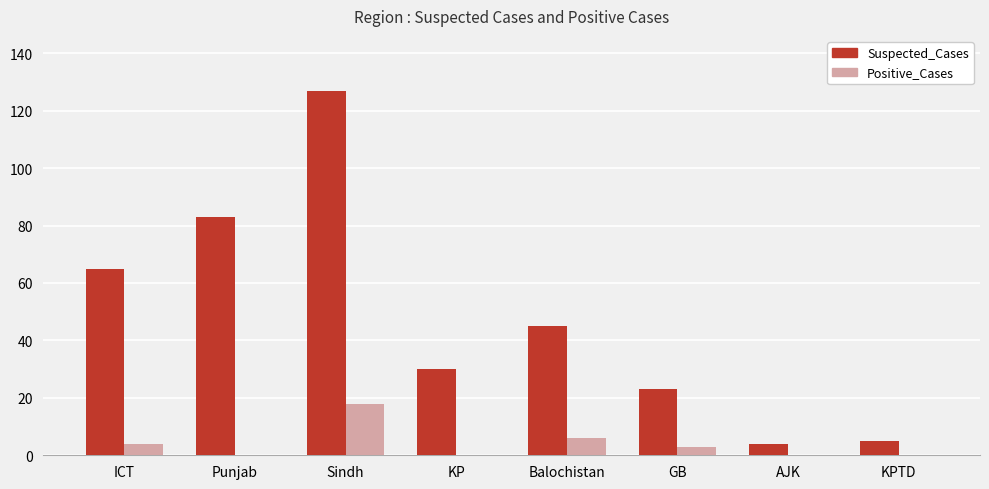

Between ICT and AJK, which series saw the biggest shift?

Suspected_Cases